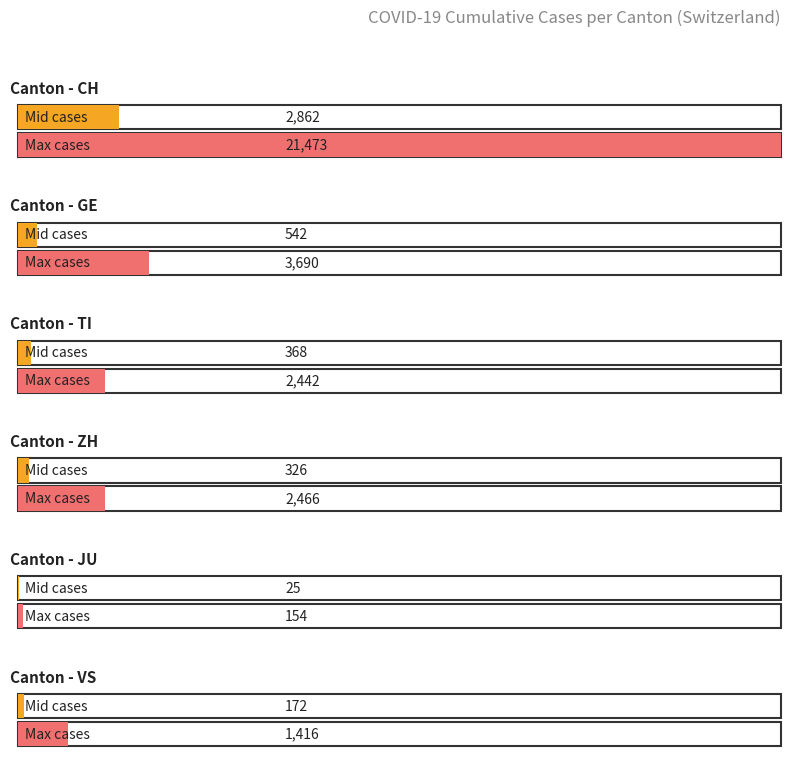

What is the highest value of the TI series?

2442